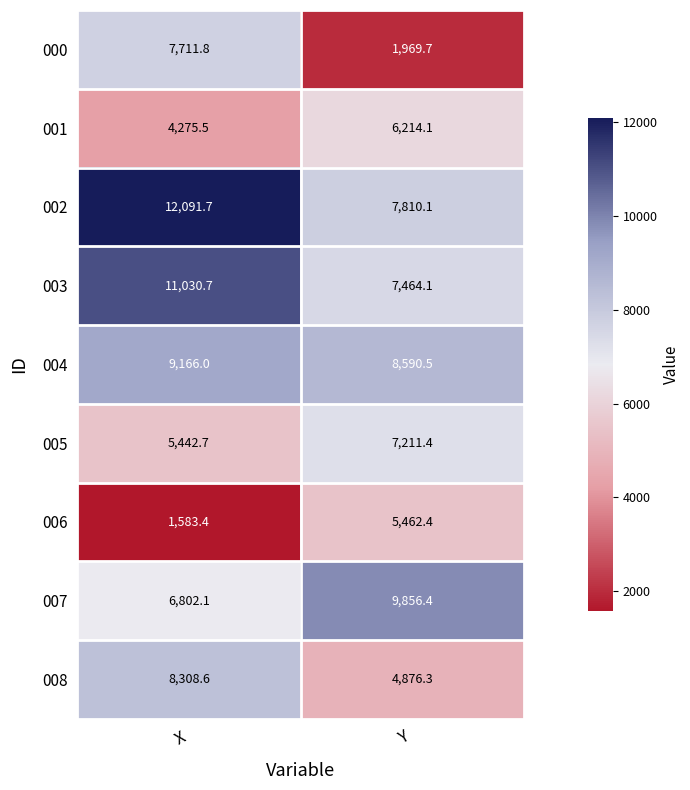

What is the spread (max minus min) of values at X?

10508.3